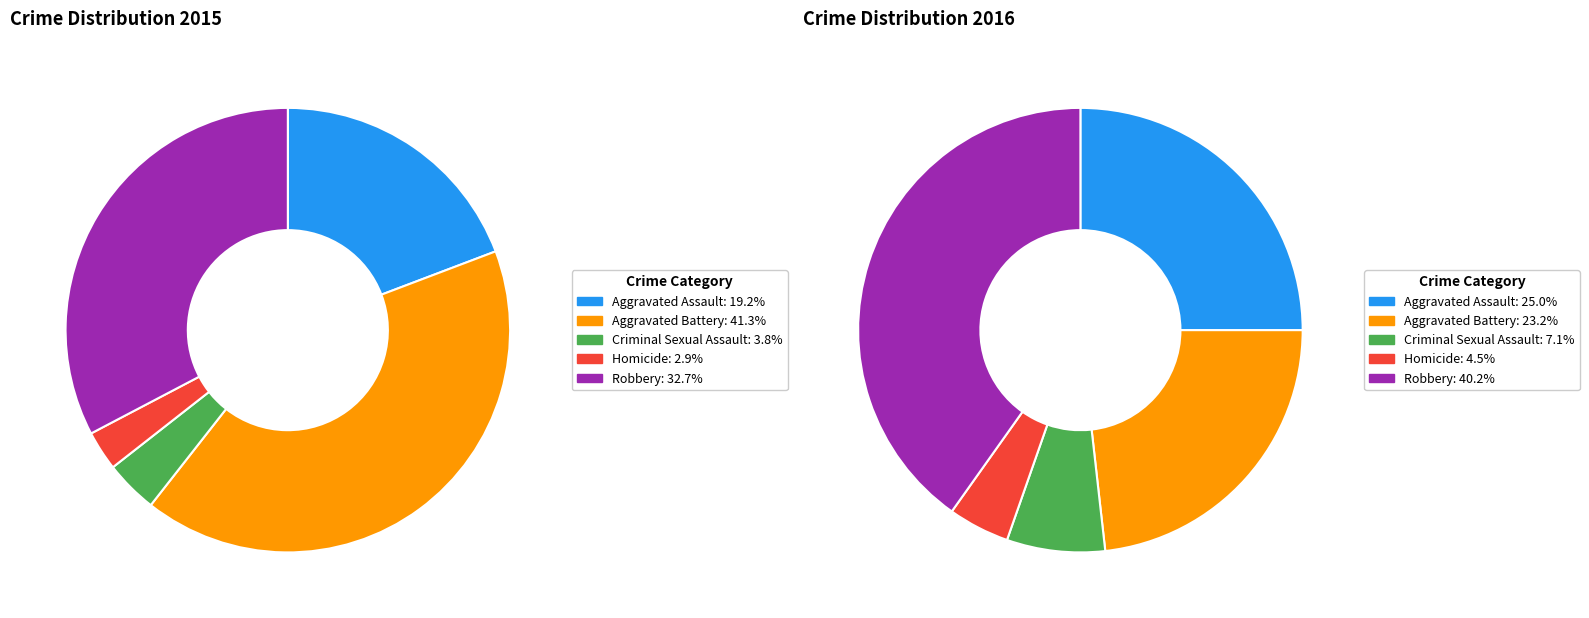

Combined, do Aggravated Battery and Aggravated Assault account for over 50%?

Yes